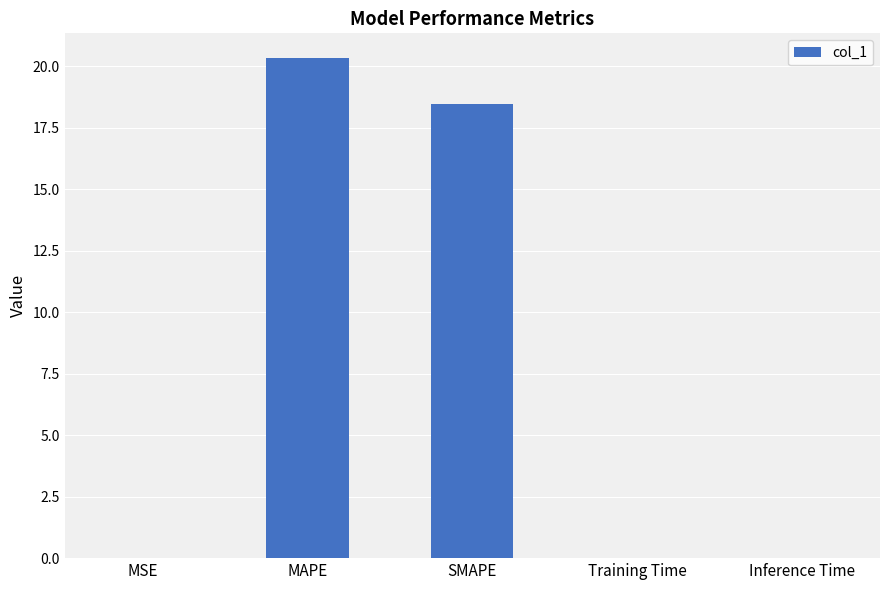

What is the change in value from MAPE to Inference Time?

-20.3